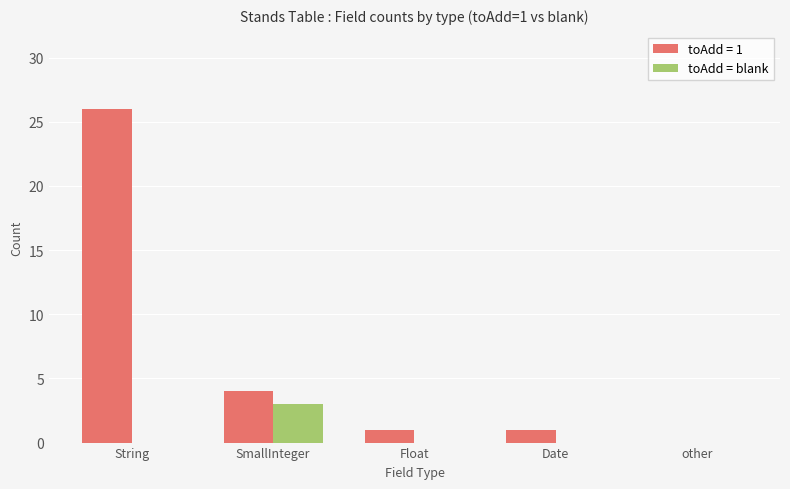

Between SmallInteger and other, which series saw the biggest shift?

toAdd = 1